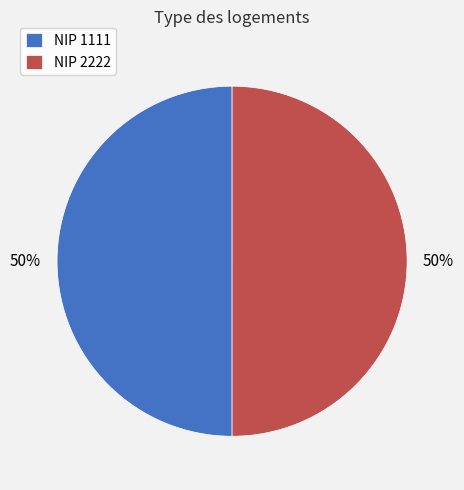

Approximately how many times larger is the value at NIP 1111 compared to NIP 2222?

1.0